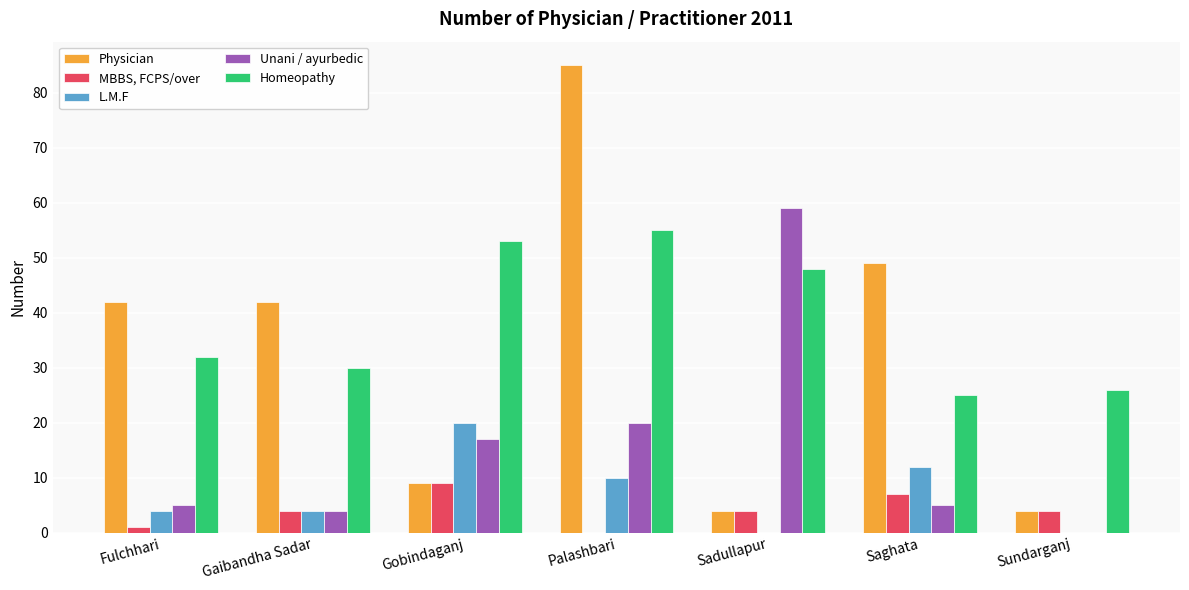

The MBBS, FCPS/over series shows 7 at Sundarganj. True or false?

False